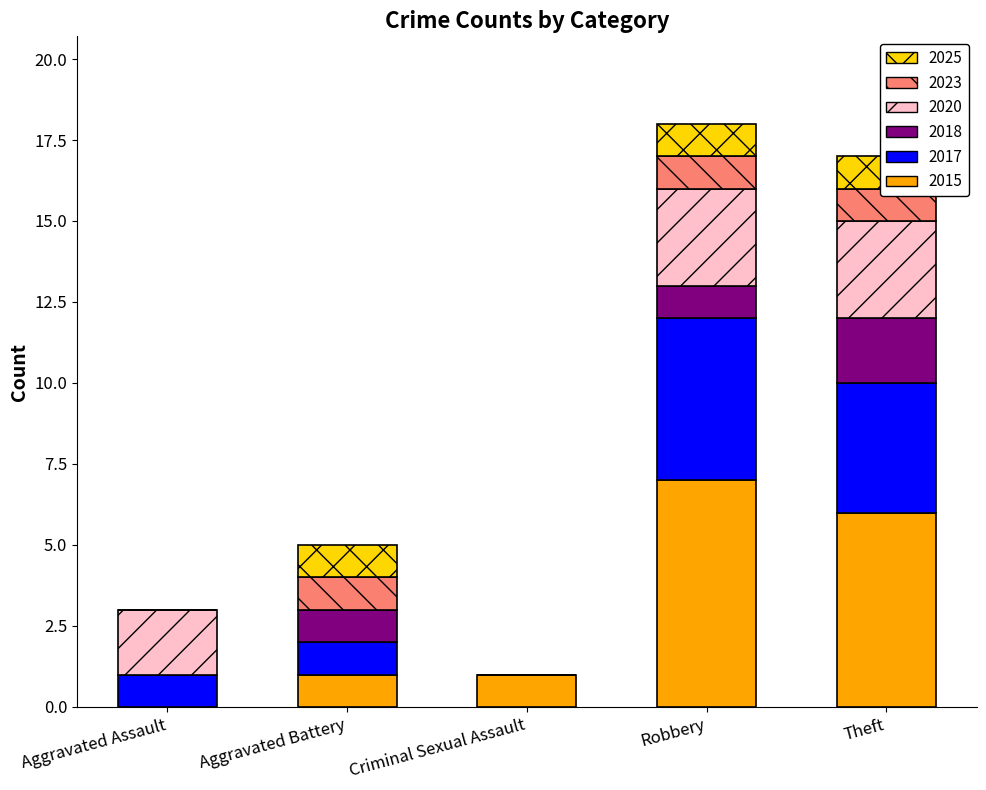

What is the average value of the 2015 series?

3